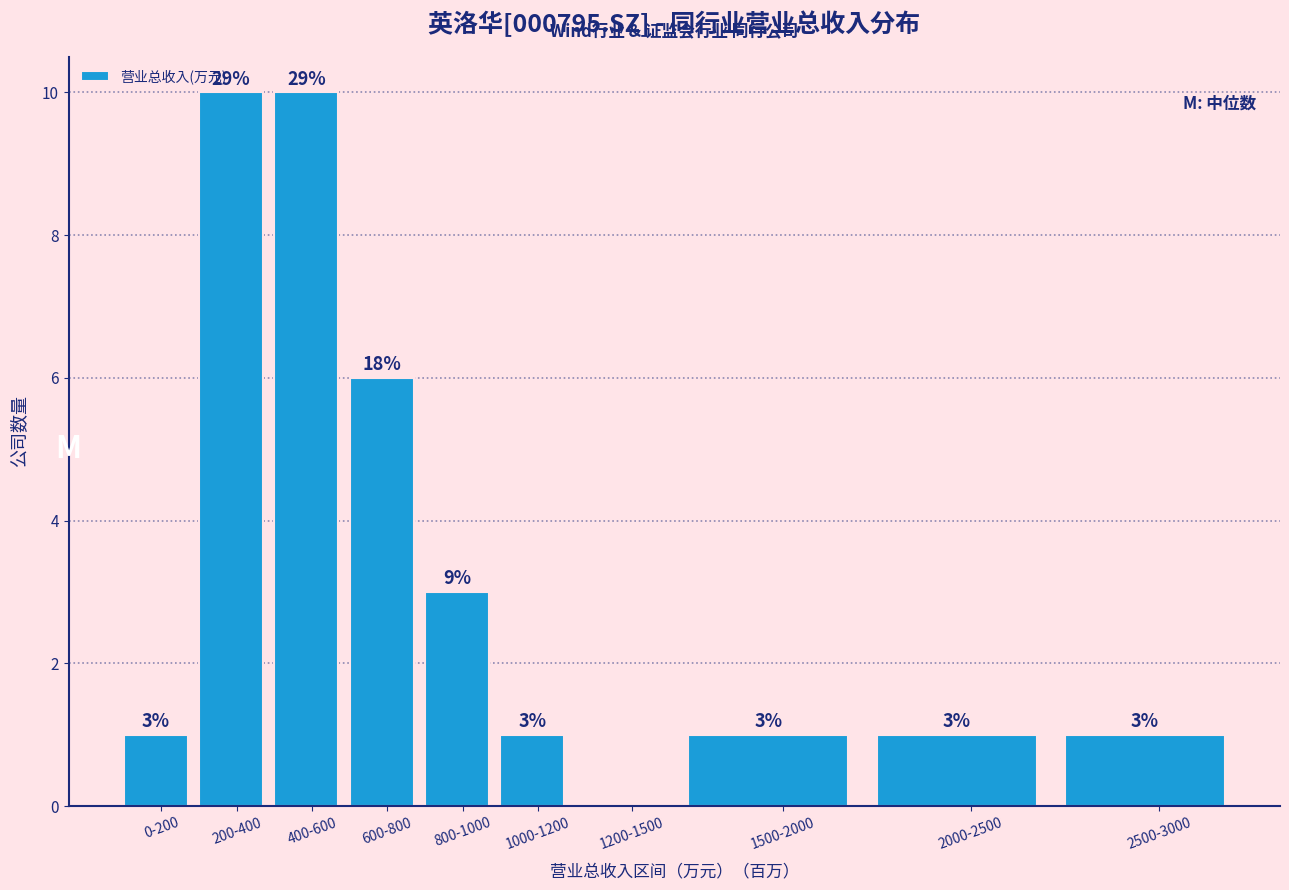

Reading left to right, transcribe all the data shown in this chart.

0-200=1	200-400=10	400-600=10	600-800=6	800-1000=3	1000-1200=1	1200-1500=0	1500-2000=1	2000-2500=1	2500-3000=1